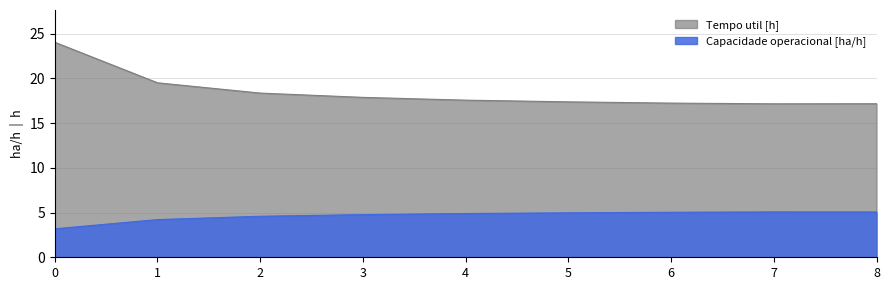

At how many categories does at least one series exceed 12?

9